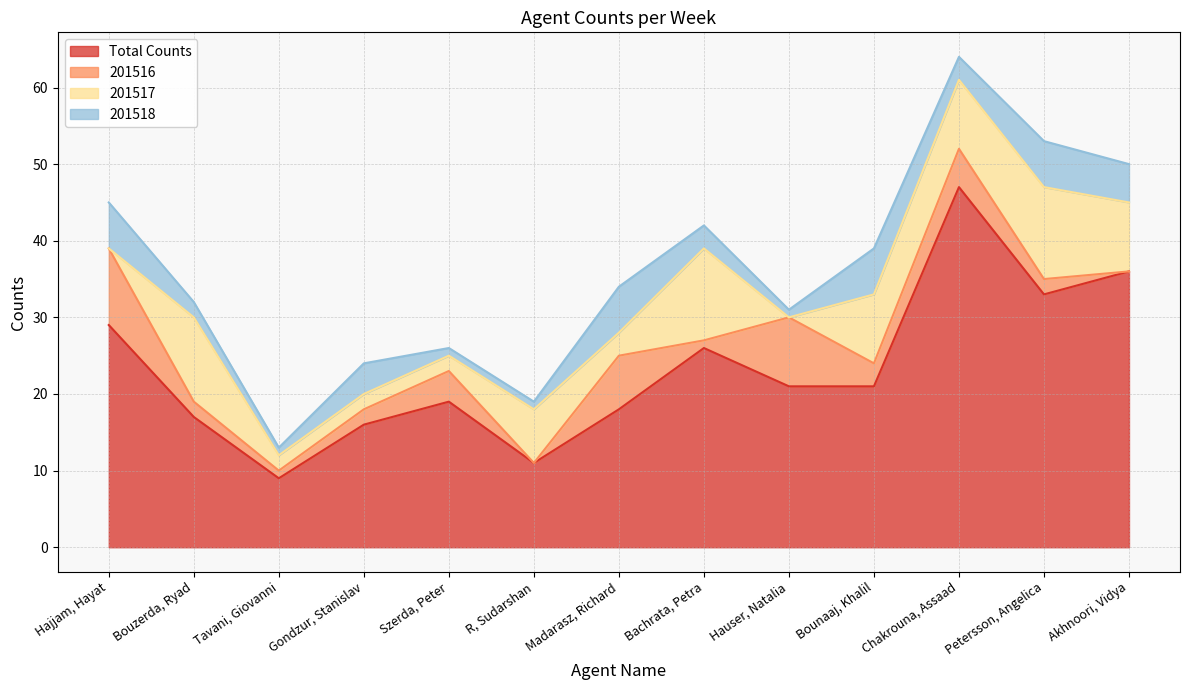

True or false: Total Counts and 201518 cross at least once.

False